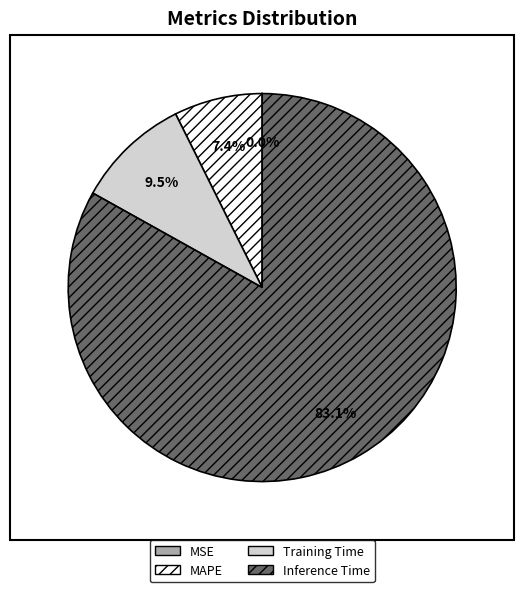

What portion of the pie excludes Inference Time?

16.9%